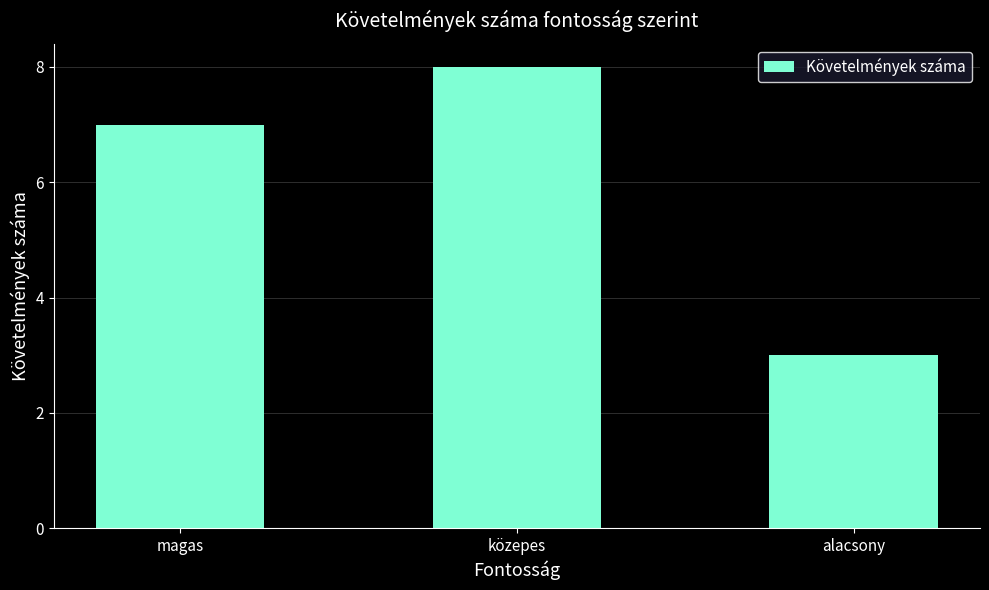

Reading right to left, list all the values displayed in this chart.

alacsony=3	közepes=8	magas=7